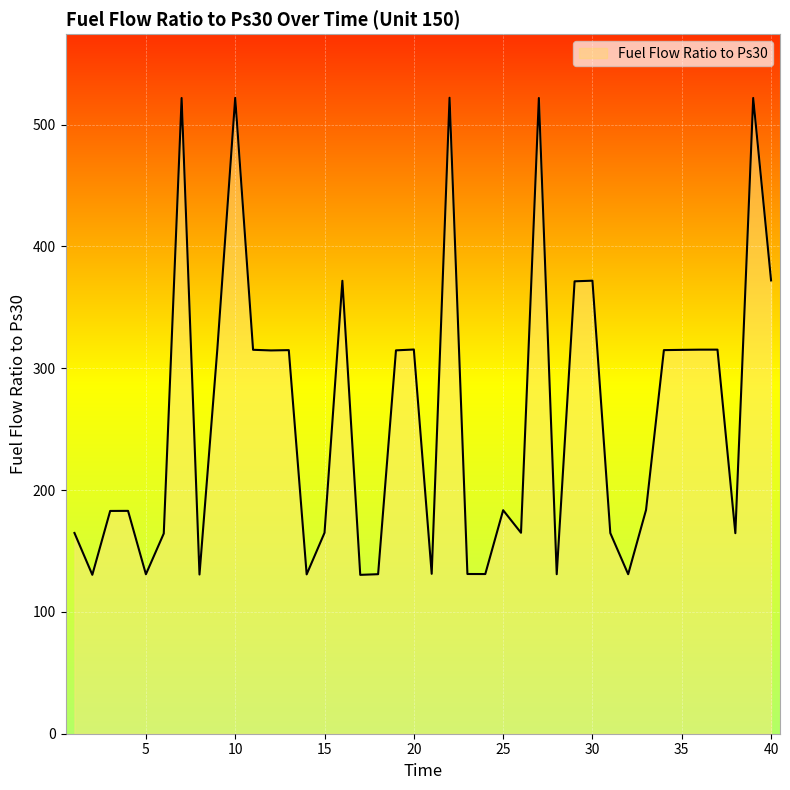

What is the difference between the maximum and second lowest values?

391.6